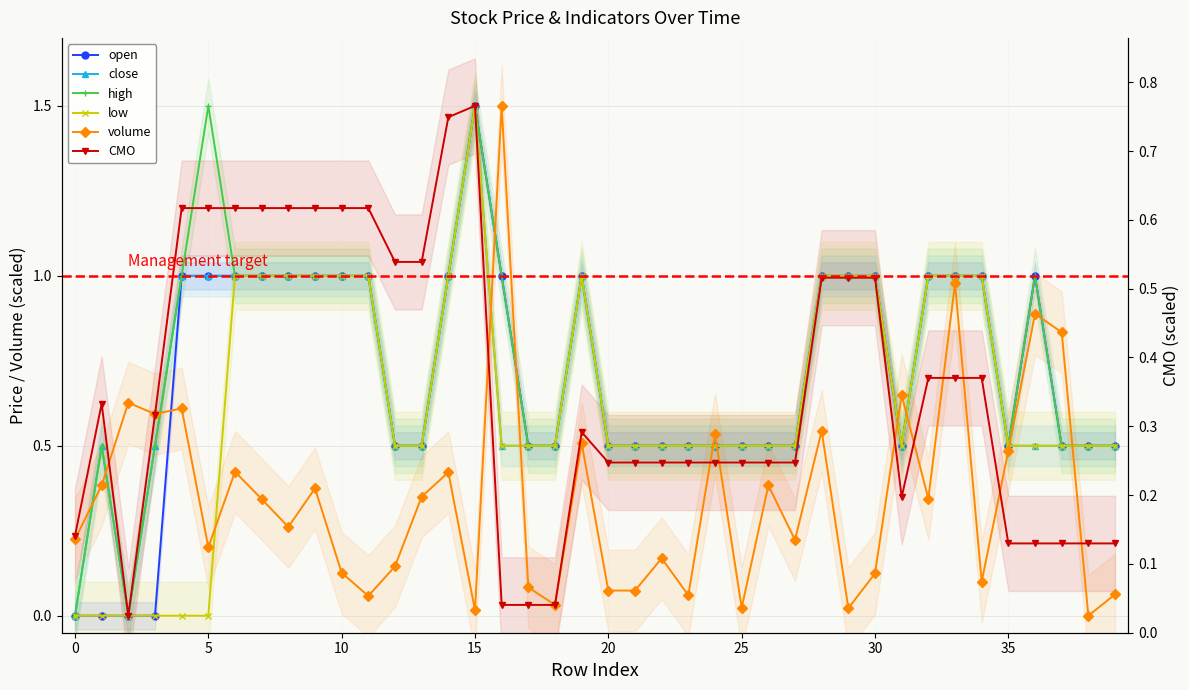

True or false: high and close cross at least once.

False